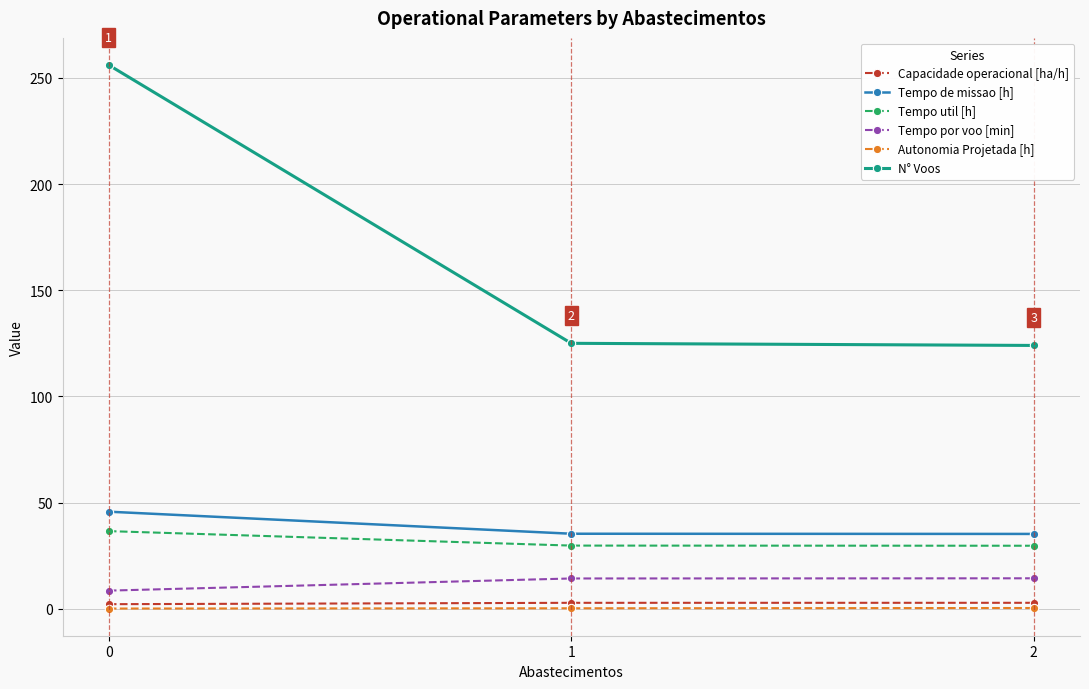

Which series changed the most between 0 and 1?

N° Voos